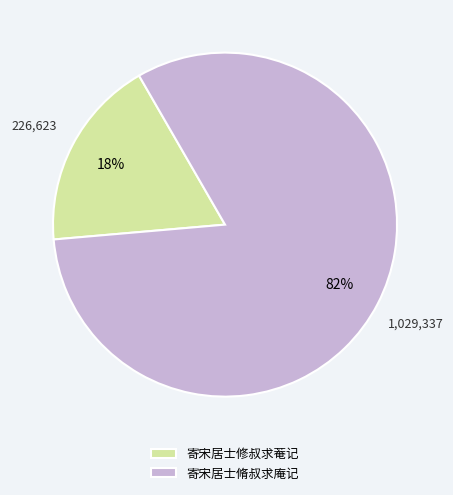

What is the majority slice?

寄宋居士脩叔求庵记